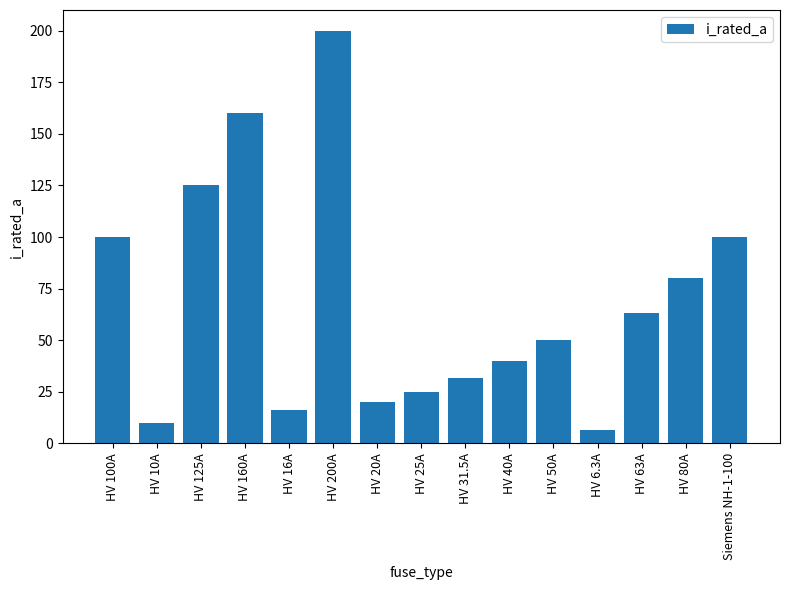

What is the label of the 1st bar from the left?

HV 100A